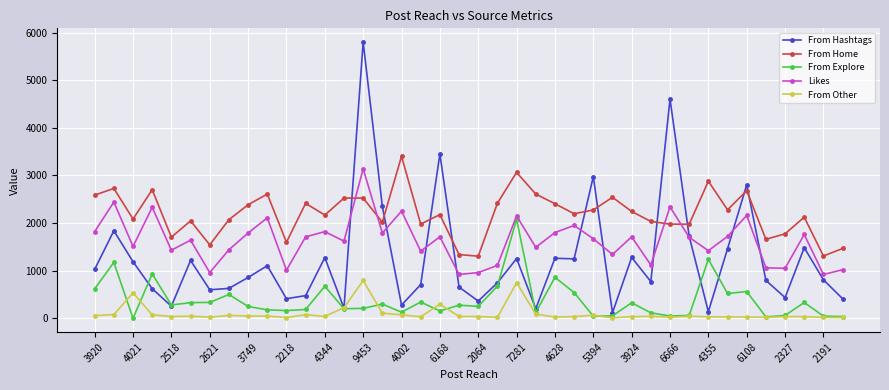

True or false: From Other has more than 1 interior local peaks.

True